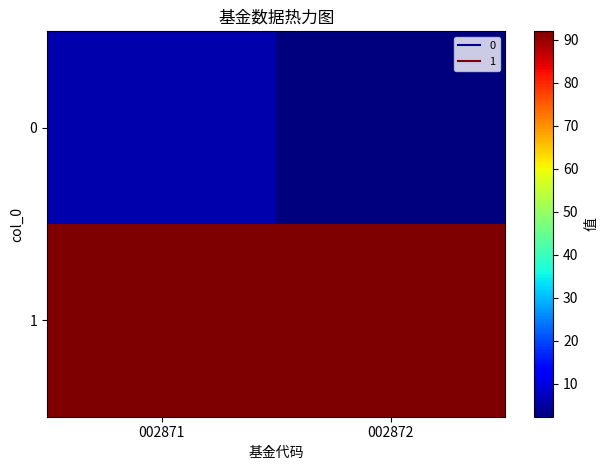

Reading left to right, extract all data points from this chart.

0: 002871=6.0	002872=2.4
1: 002871=91.9	002872=91.9